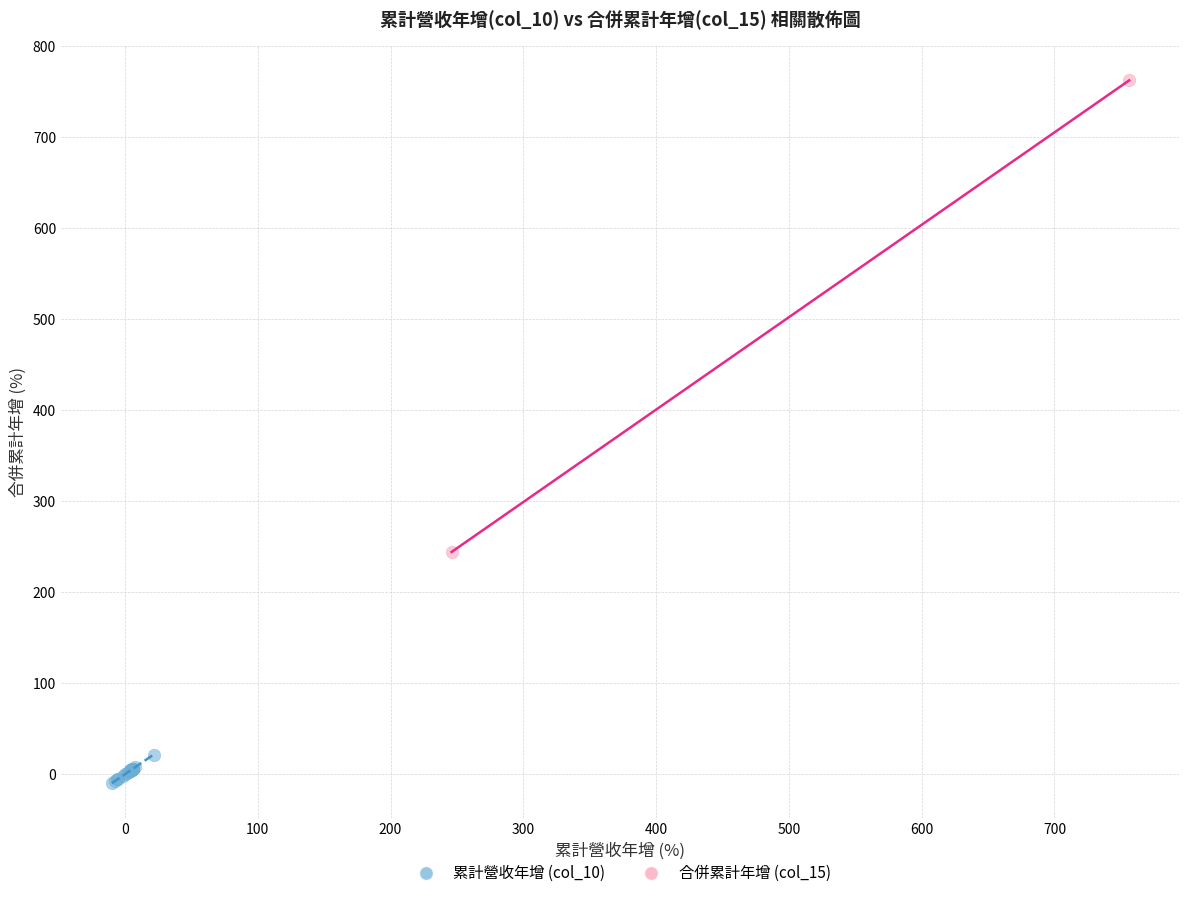

Which series reaches the minimum Y coordinate?

累計營收年增 (col_10)